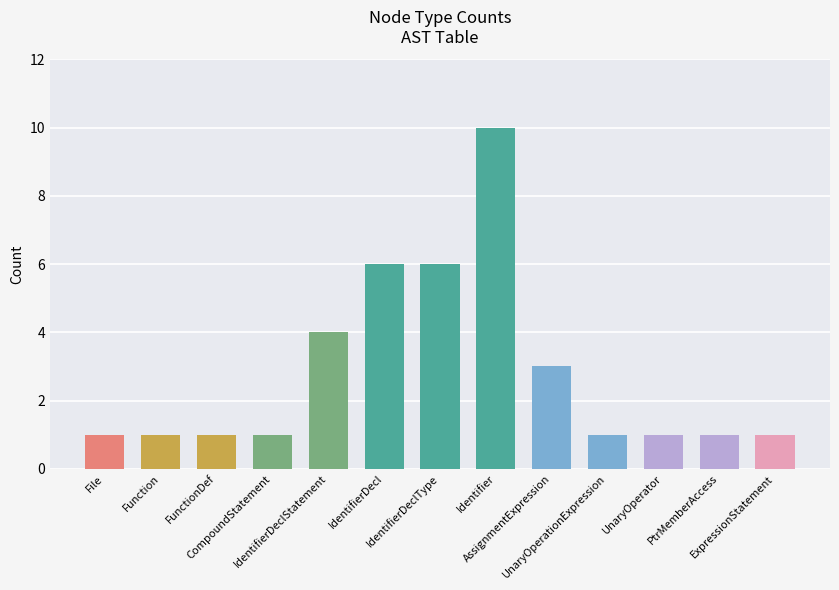

Reading left to right, list all the values displayed in this chart.

File=1	Function=1	FunctionDef=1	CompoundStatement=1	IdentifierDeclStatement=4	IdentifierDecl=6	IdentifierDeclType=6	Identifier=10	AssignmentExpression=3	UnaryOperationExpression=1	UnaryOperator=1	PtrMemberAccess=1	ExpressionStatement=1